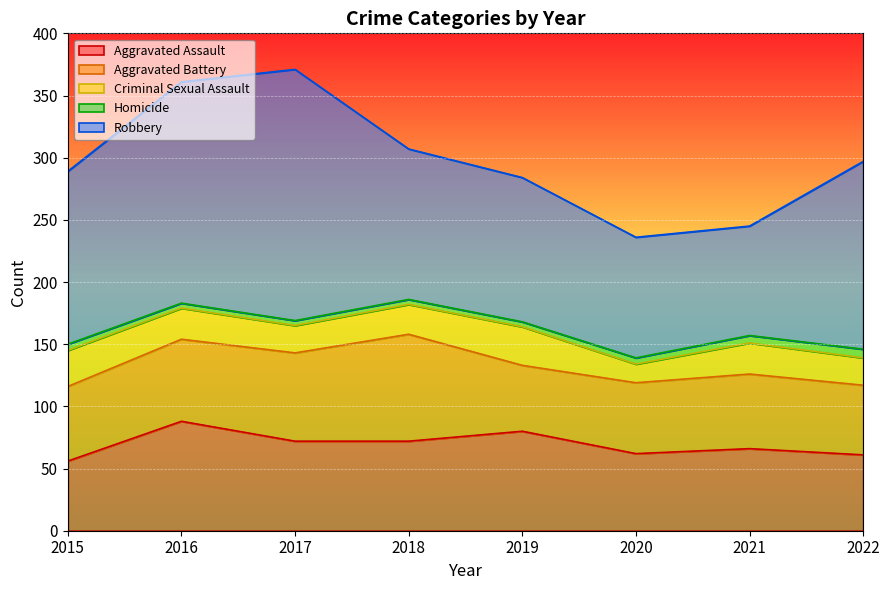

Rank the categories by Aggravated Battery value from highest to lowest.

2018, 2017, 2016, 2015, 2021, 2020, 2022, 2019